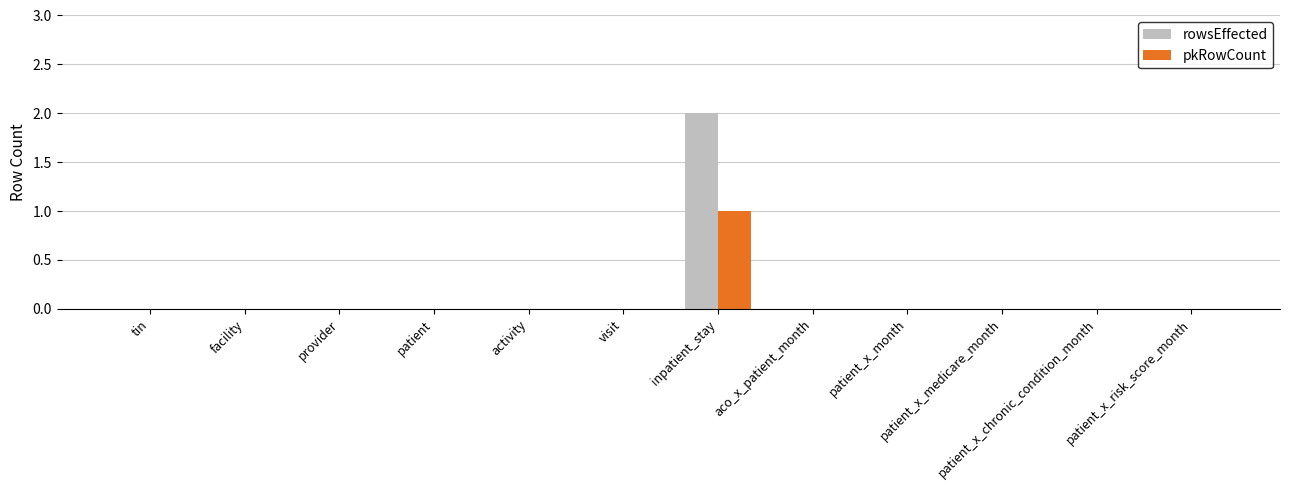

Which category has the highest value in the rowsEffected series?

inpatient_stay